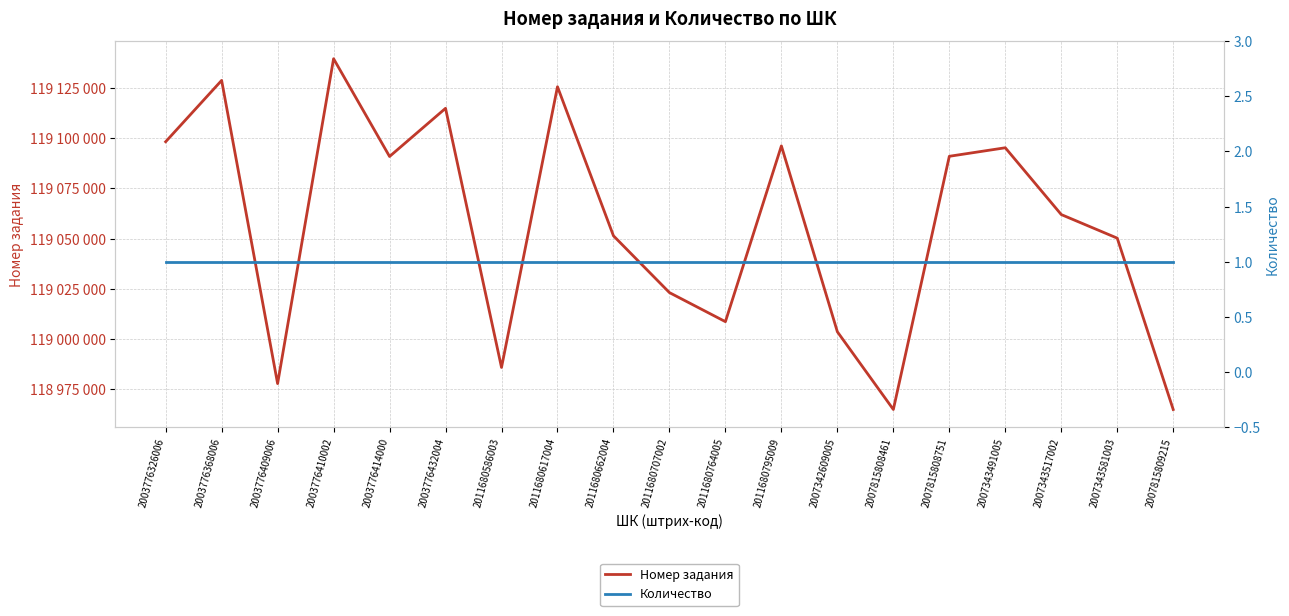

How many data points in Номер задания are less than 119061974?

9